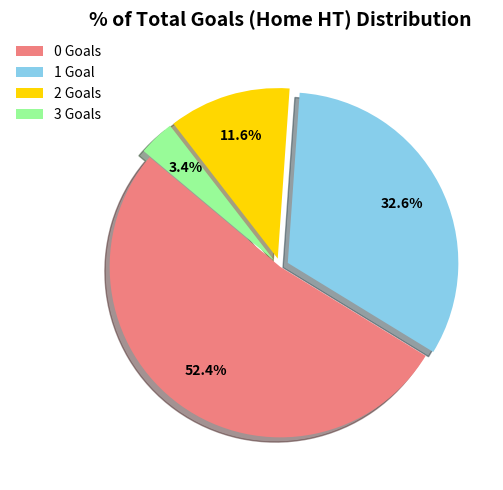

The 2 slice represents 12% of the pie. True or false?

True